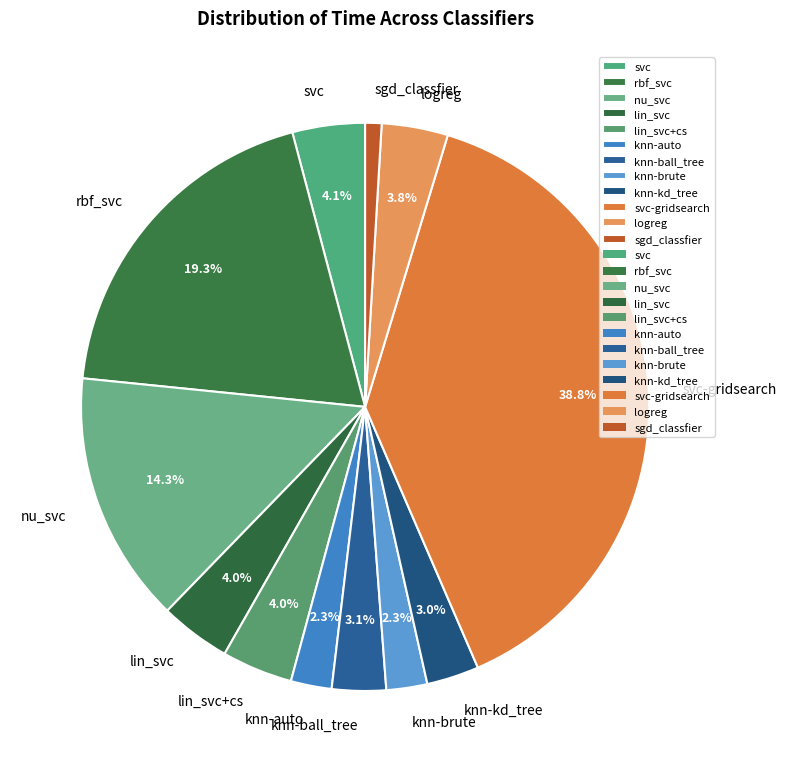

To the nearest percent, what is the combined percentage of knn-brute and knn-auto?

5%